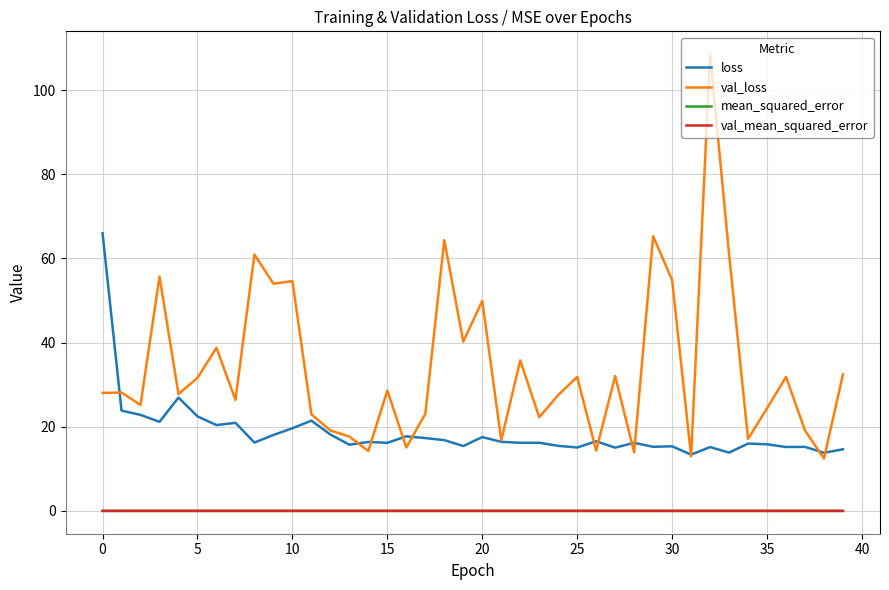

Which series has the largest range (max minus min)?

val_loss